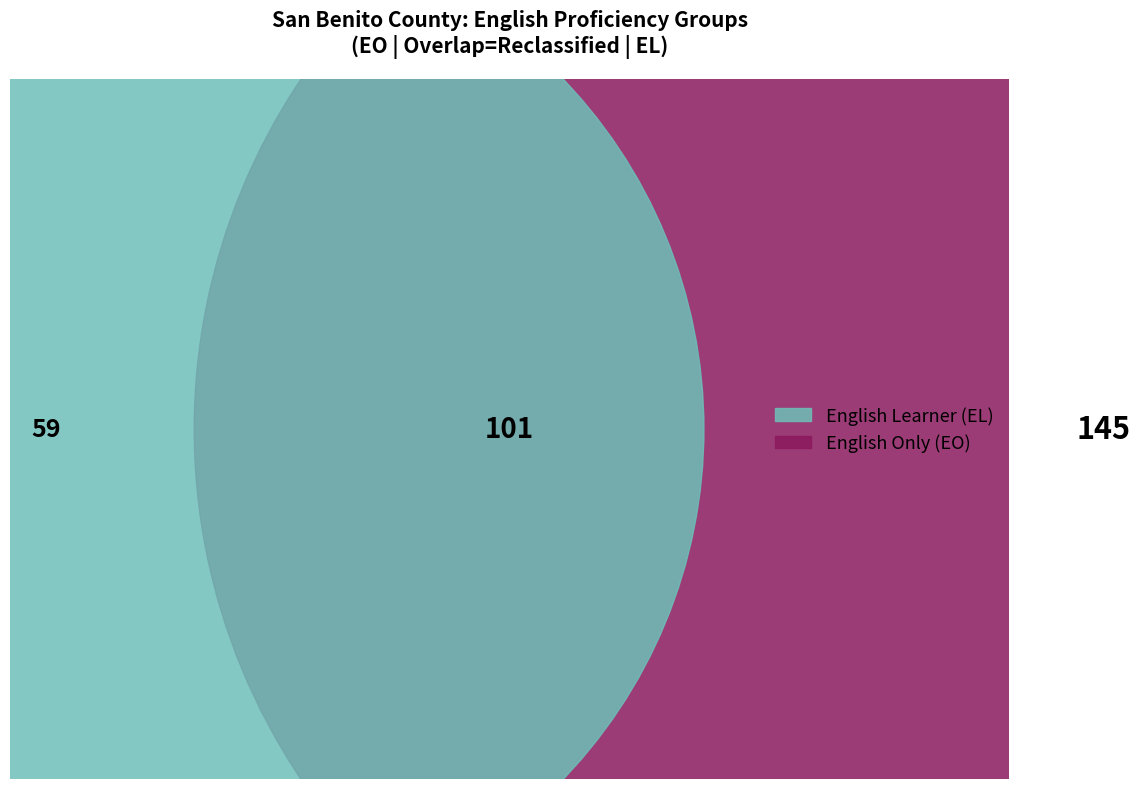

Which series has the largest range (max minus min)?

English Only (EO)